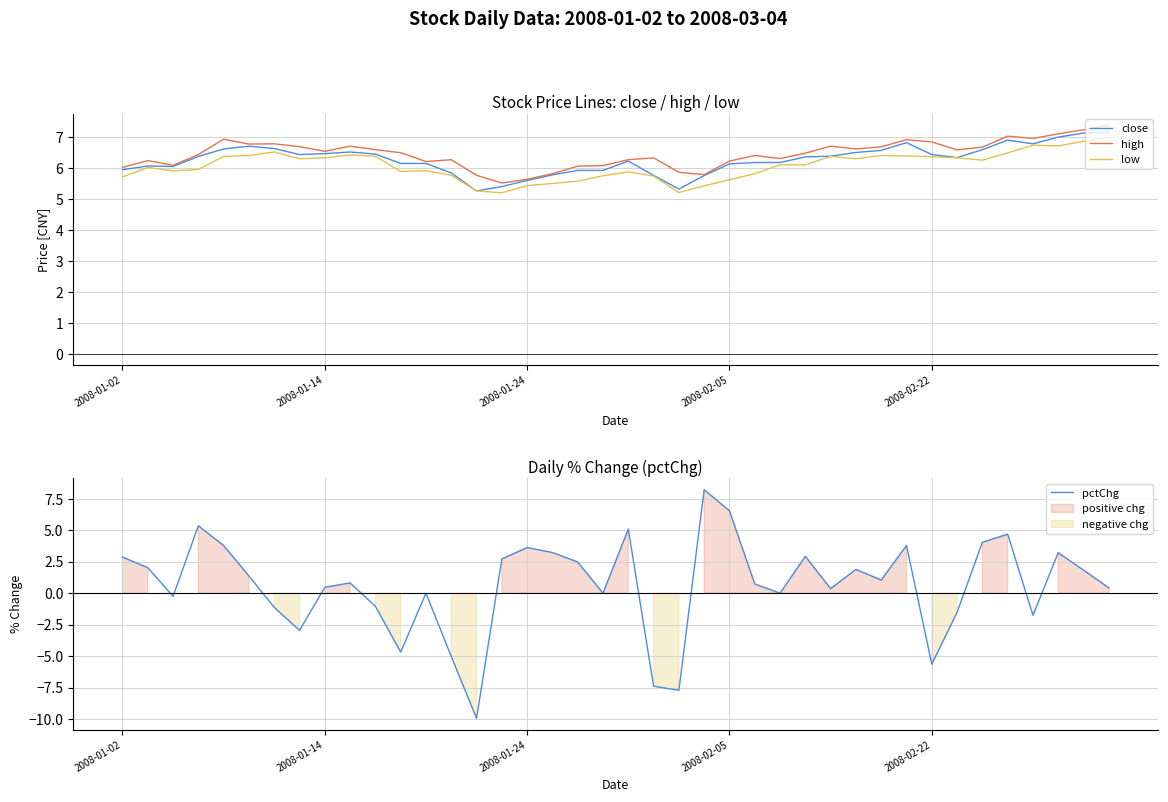

At which label does high first exceed 6?

2008-01-02